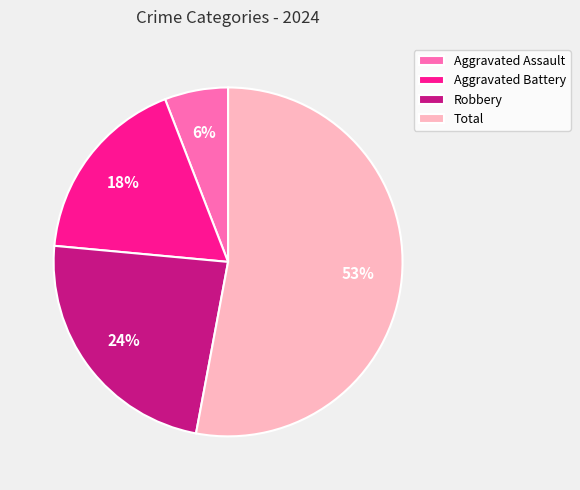

Rank the categories by value from lowest to highest.

Aggravated Assault, Aggravated Battery, Robbery, Total